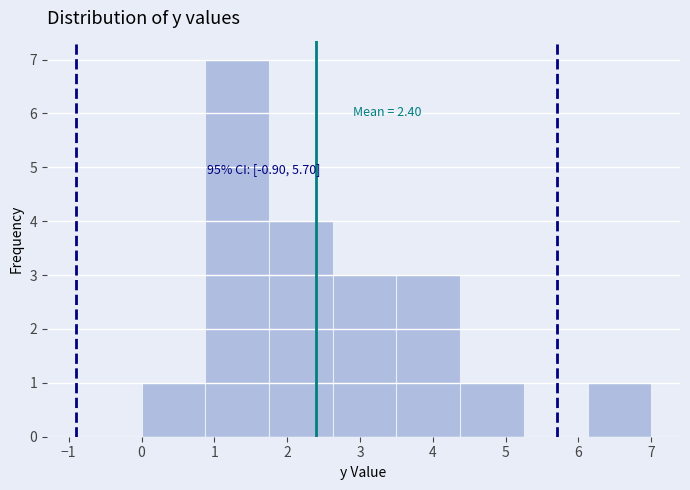

Over which range of the x-axis is the bar tallest?

0.9 to 1.8